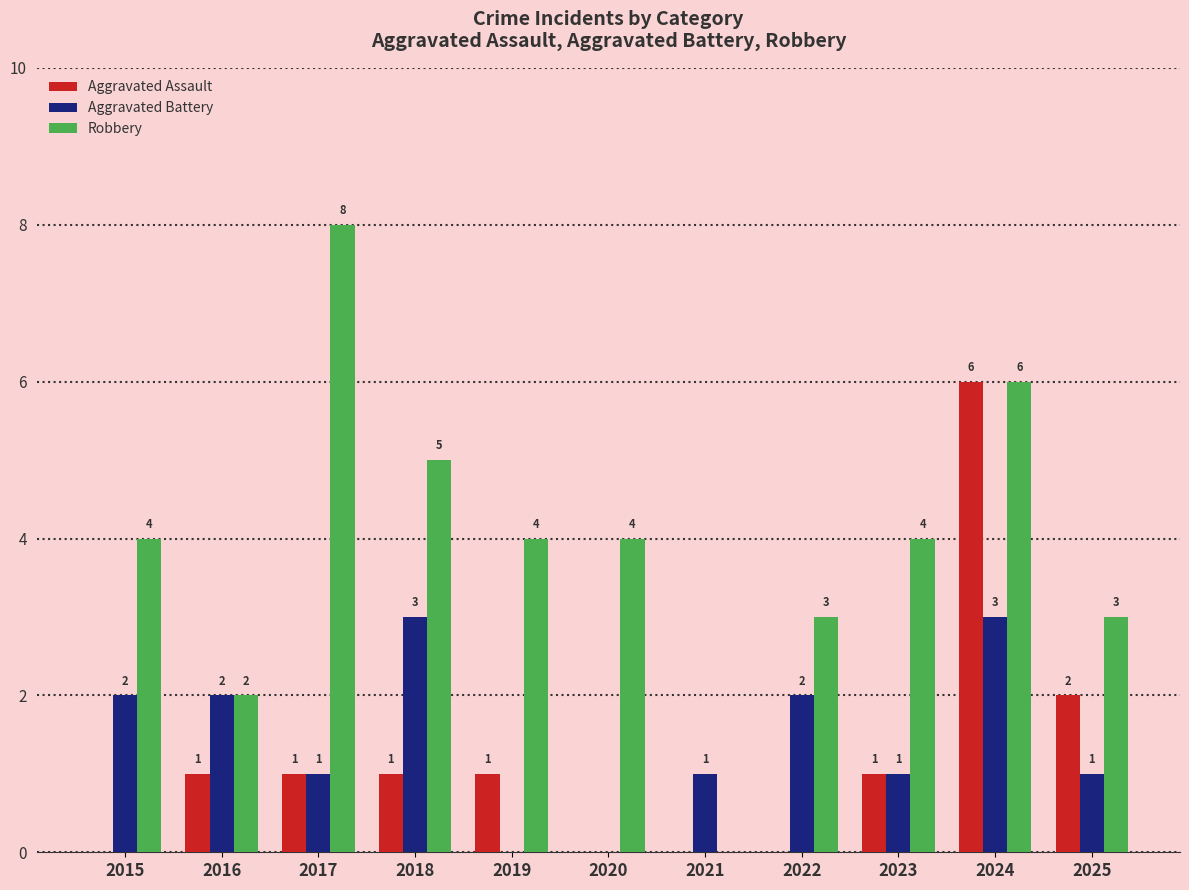

Which series has the largest total across all categories?

Robbery